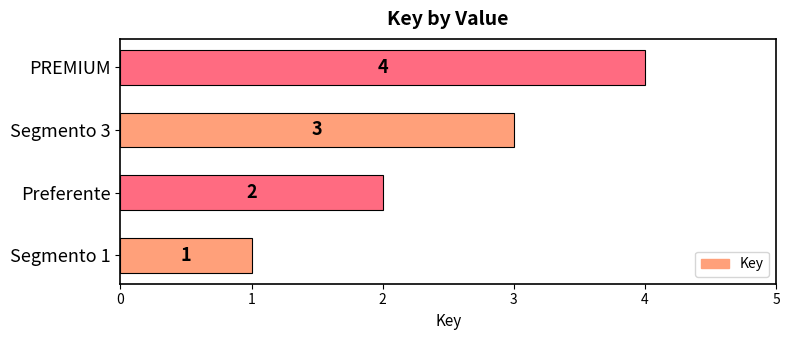

What is the greatest value displayed?

4